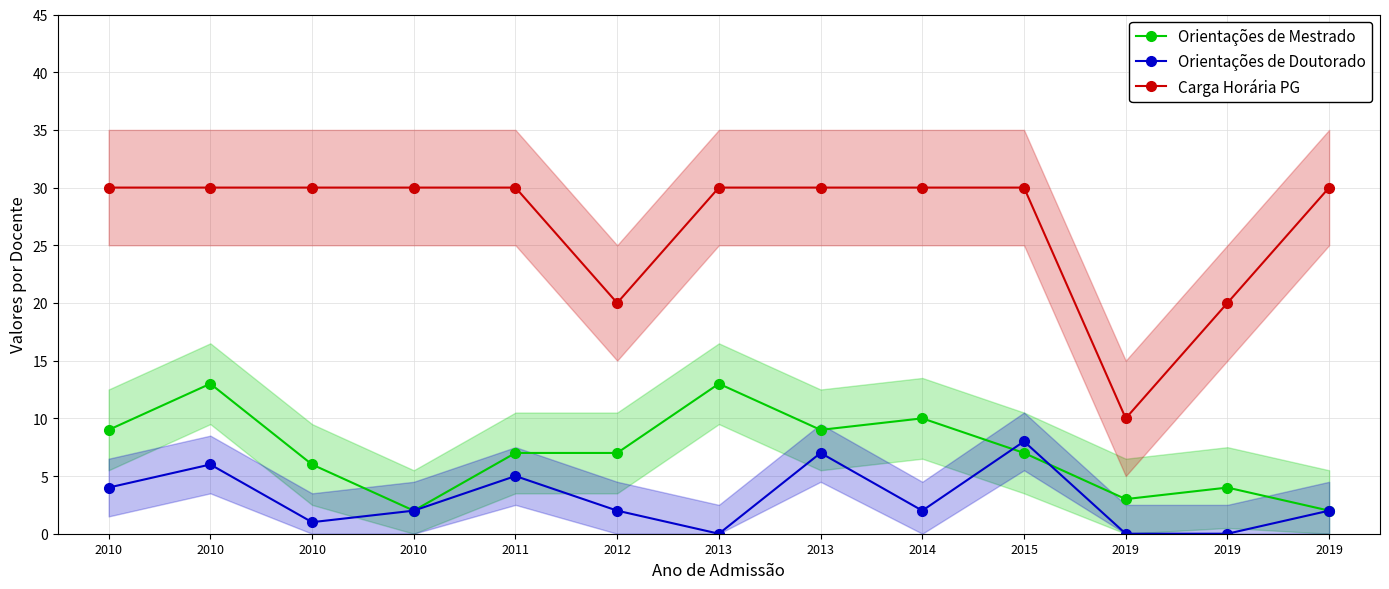

Where is the first local maximum for Orientações de Doutorado?

2010